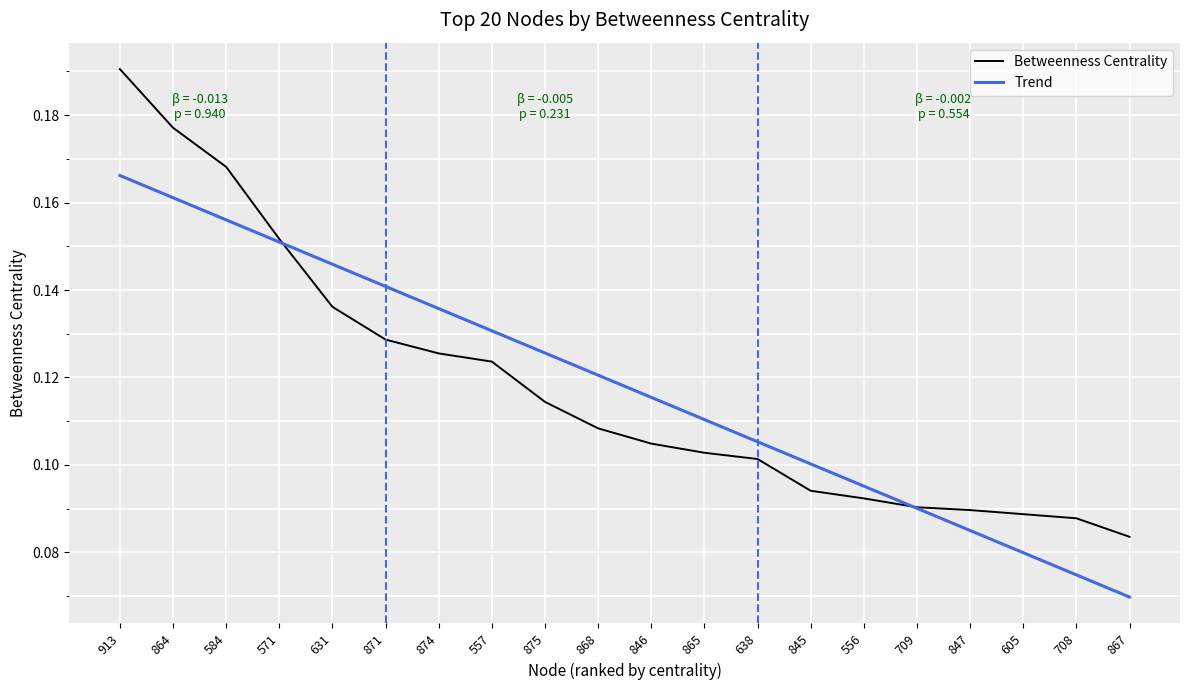

What is the label of the 7th point from the left?

874